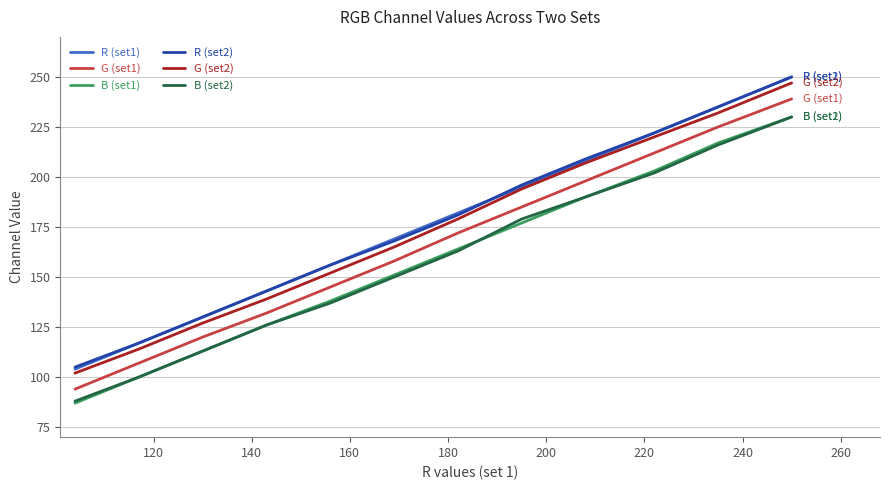

True or false: R (set2) and B (set1) cross at least once.

False